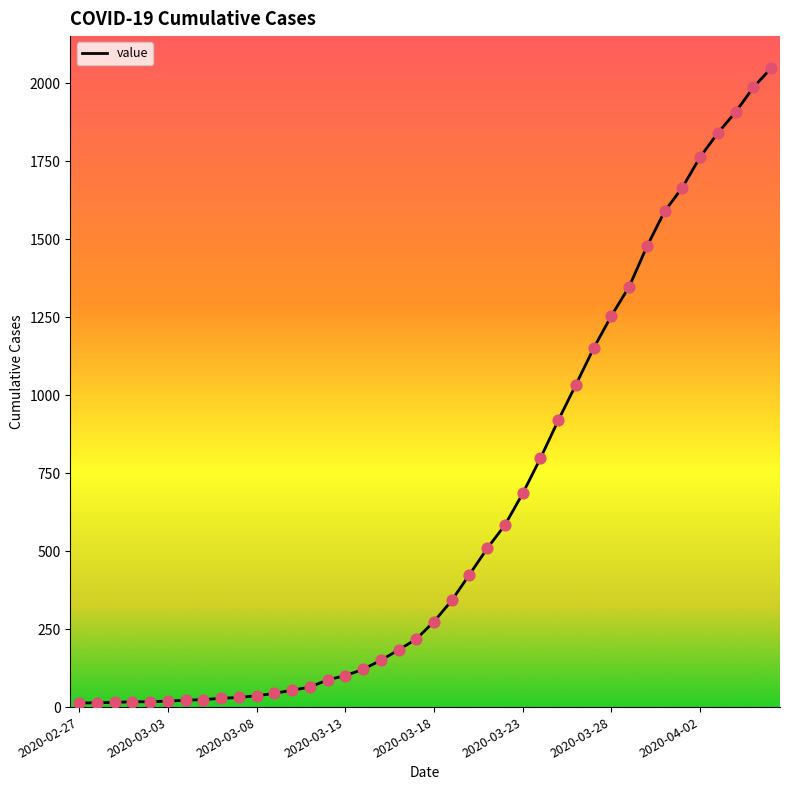

What is the greatest value displayed?

2049